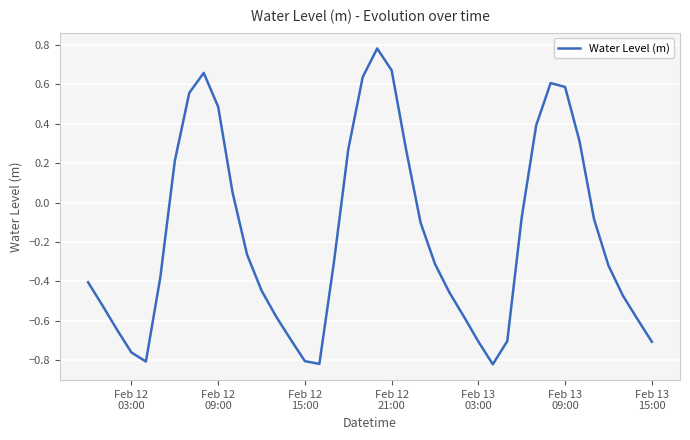

What is the difference between the maximum and minimum values?

1.6